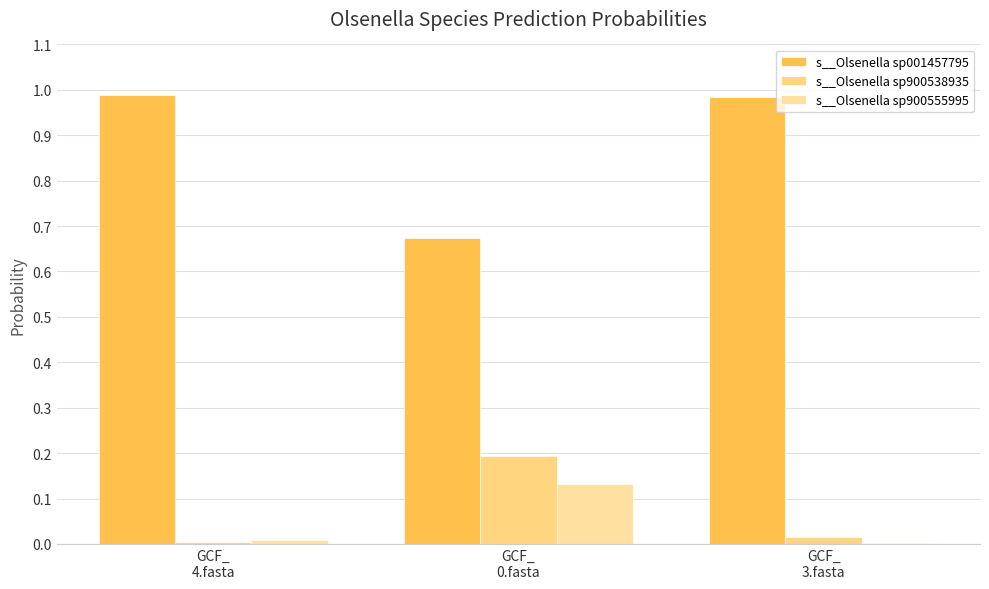

How many groups of bars are there?

3